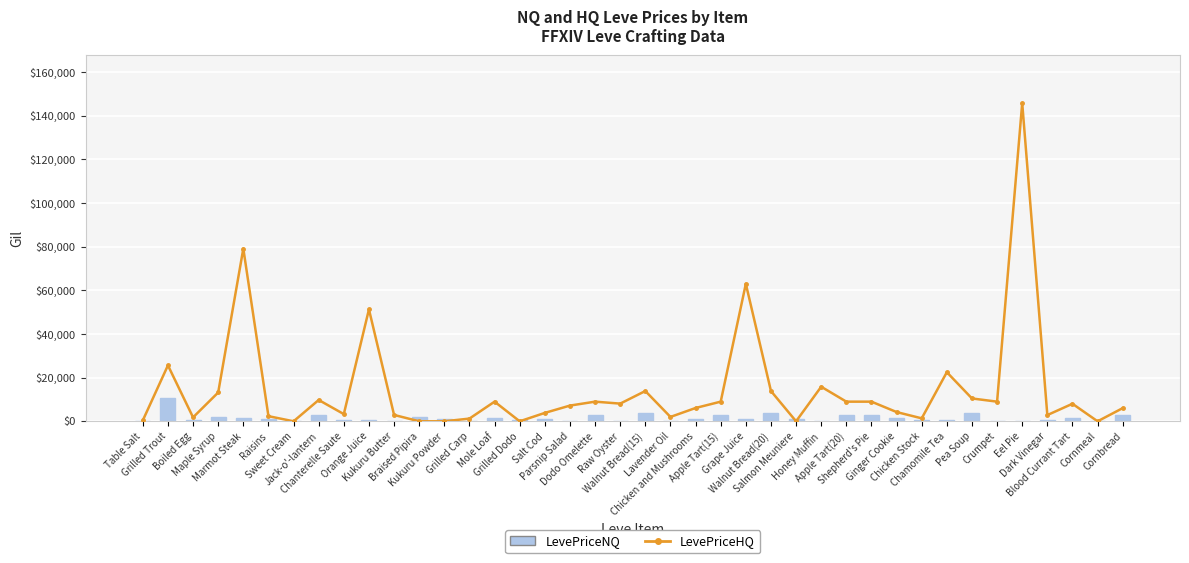

What is the sum of the LevePriceNQ values at Boiled Egg and Honey Muffin?

651.5